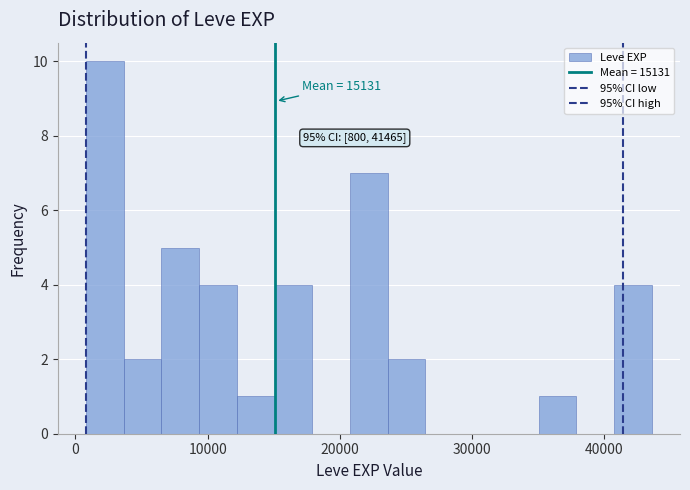

Around what value on the x-axis is the tallest bar? Give the approximate position of its centre, as read against the axis.

2000